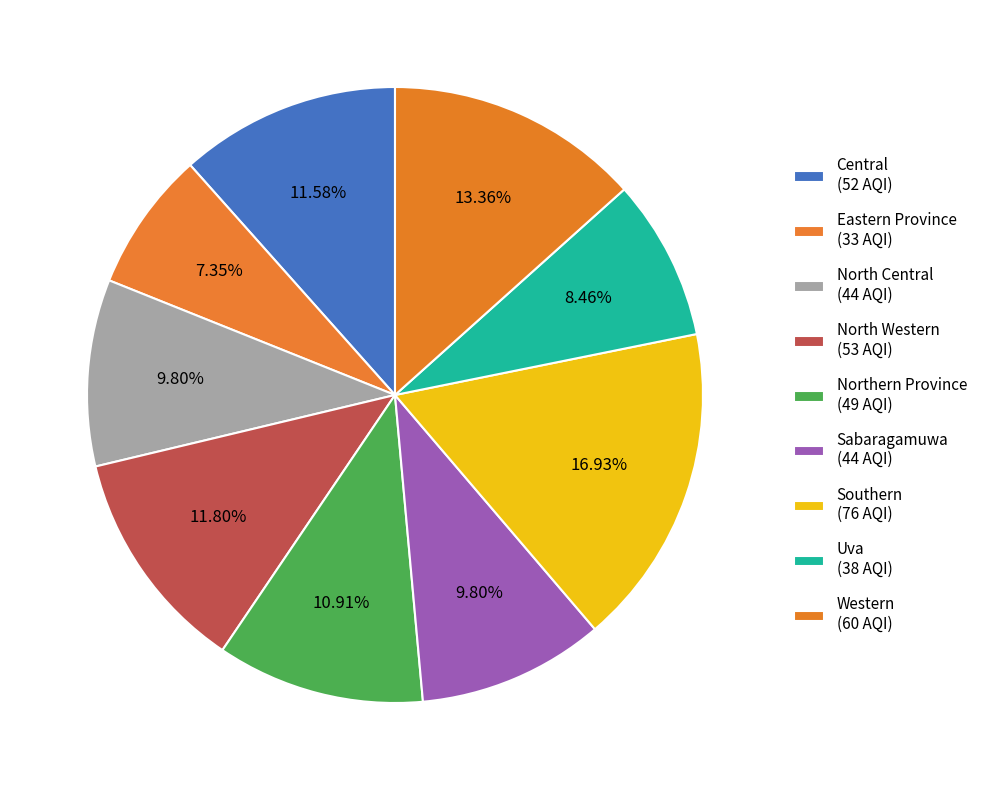

Count the number of slices in the pie.

9